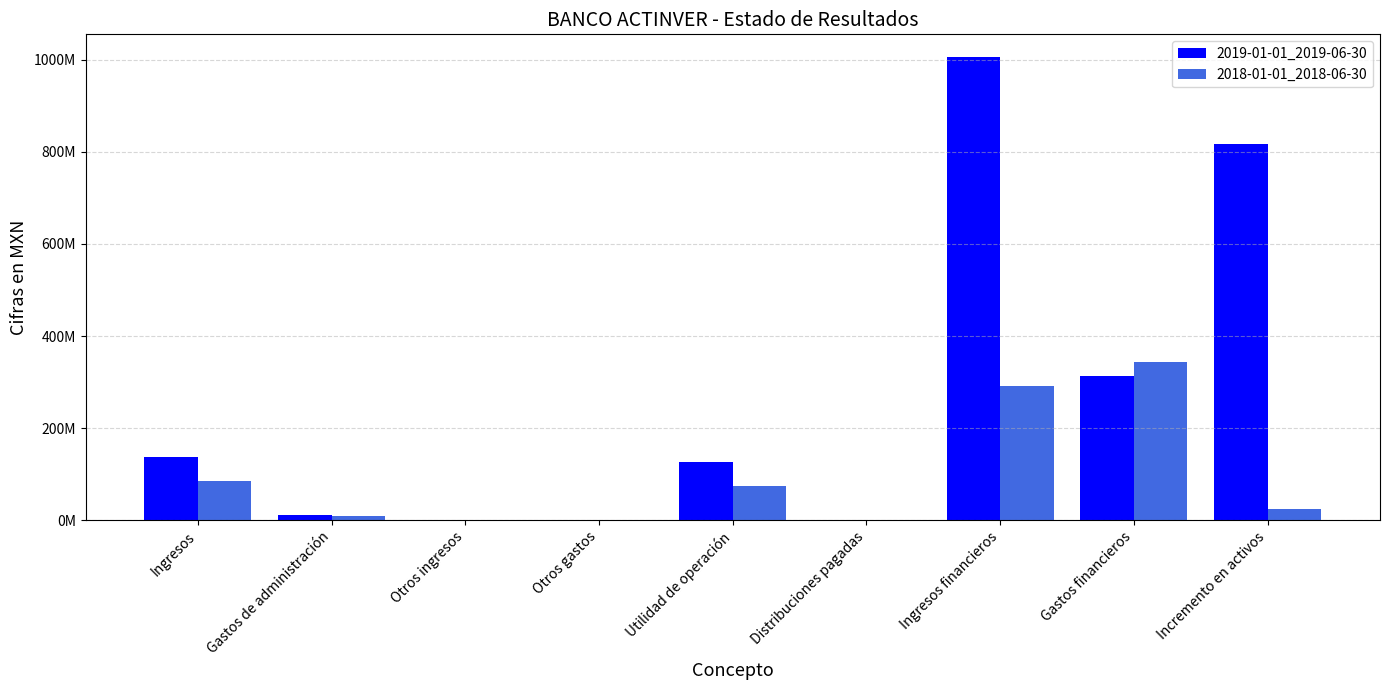

What is the difference between the maximum and minimum values in the 2018-01-01_2018-06-30 series?

342957000